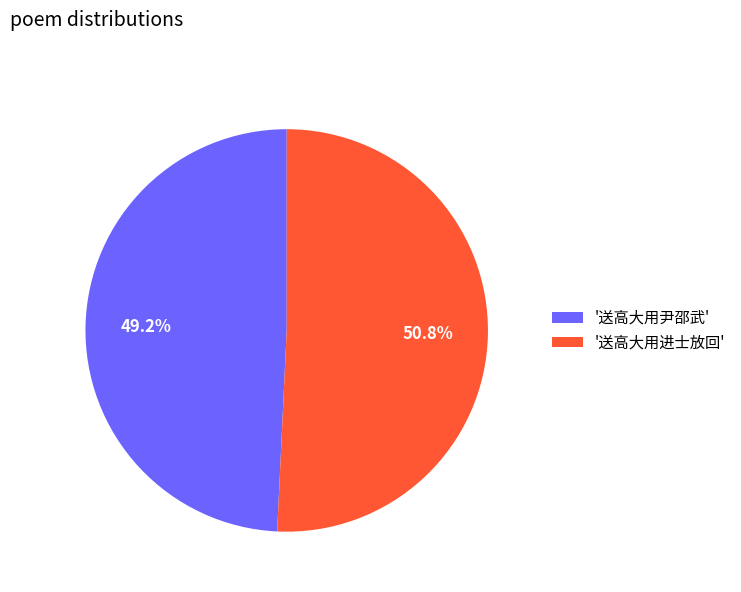

How many segments does this pie chart have?

2